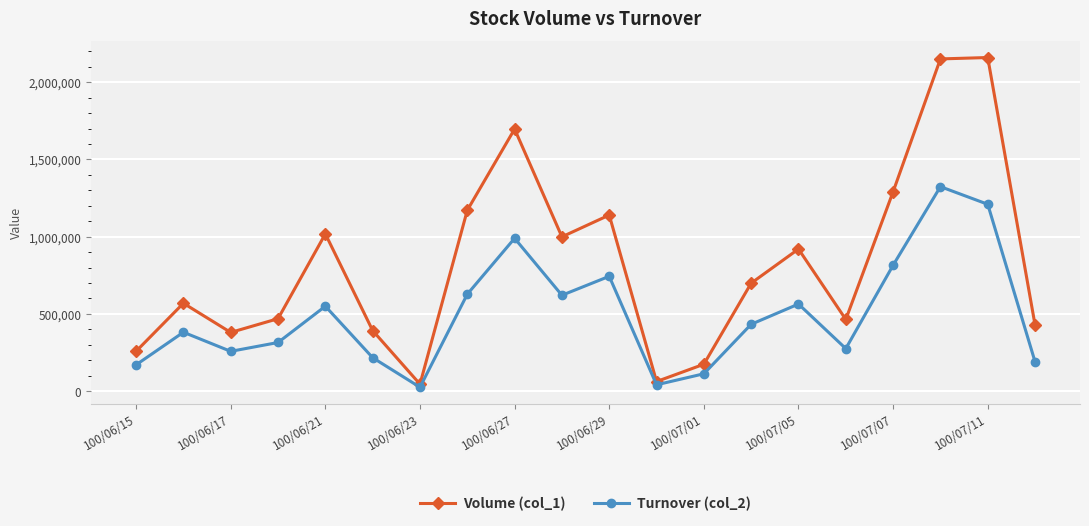

What is the value of the Volume (col_1) point at the 8th from the left?

1171000